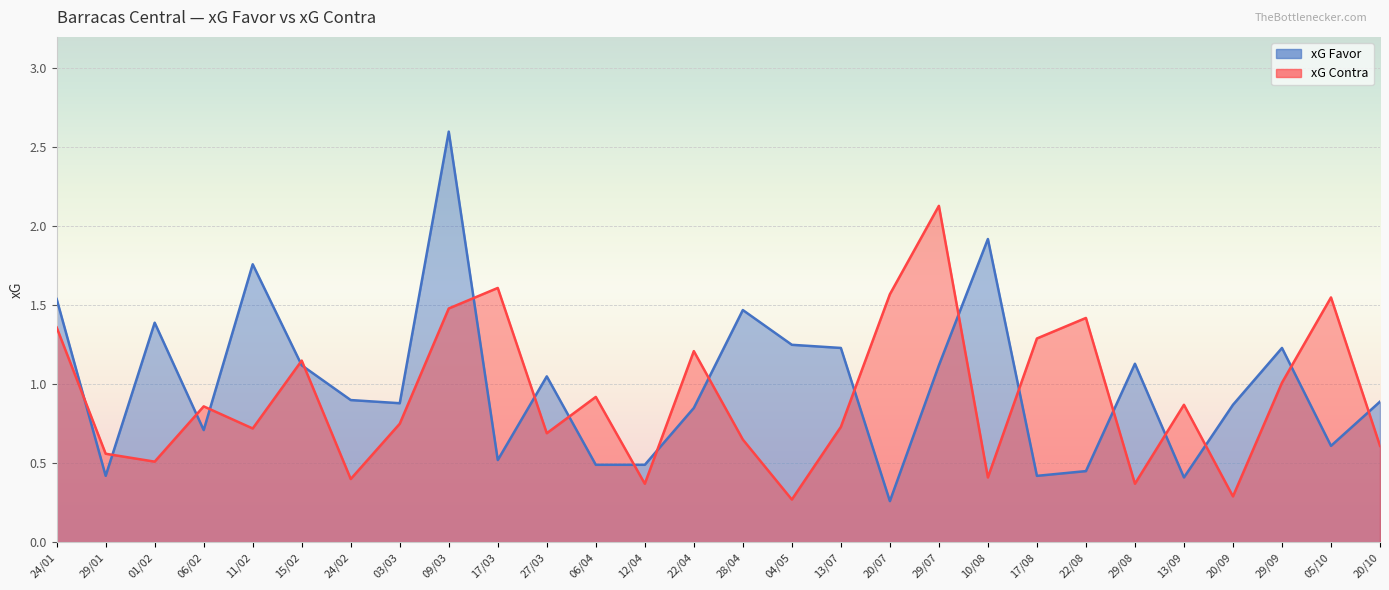

How many interior local valleys does the xG Favor series have?

8